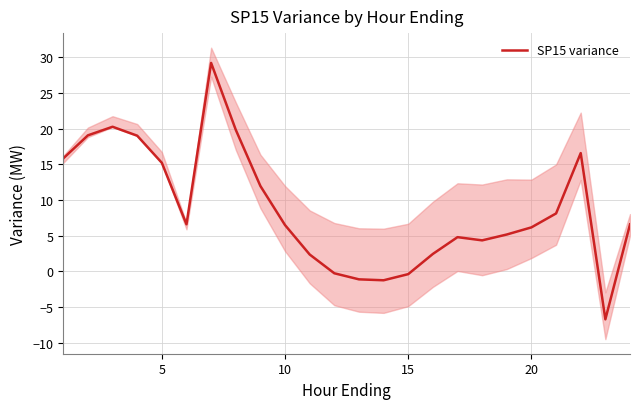

What is the difference between the maximum and second lowest values?

30.4